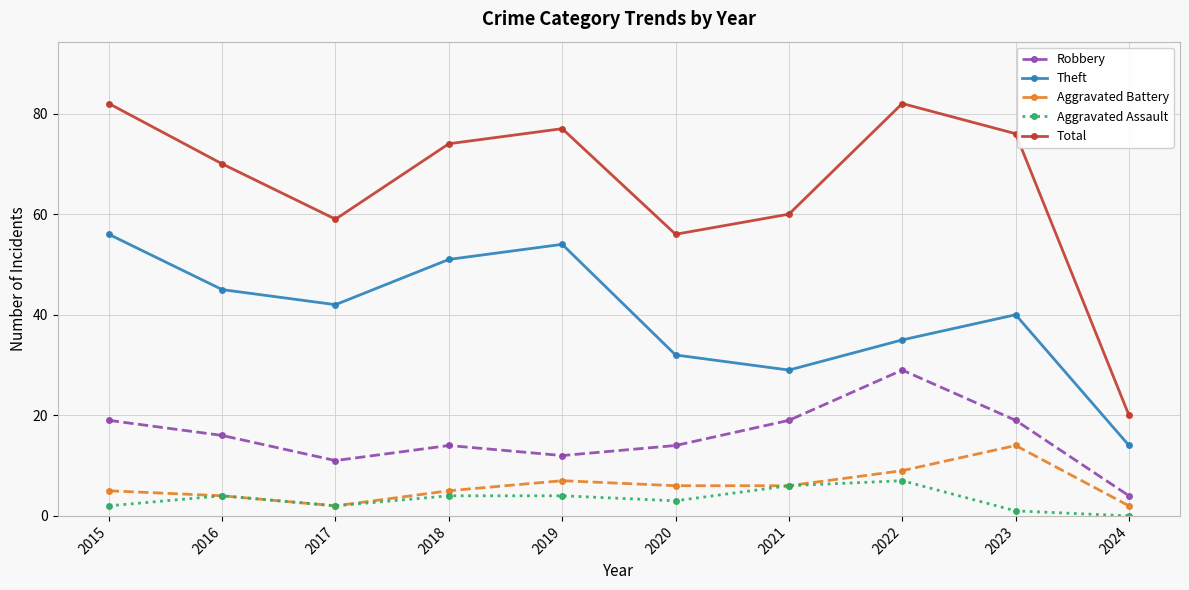

What is the sum of the Aggravated Assault values at 2015 and 2020?

5